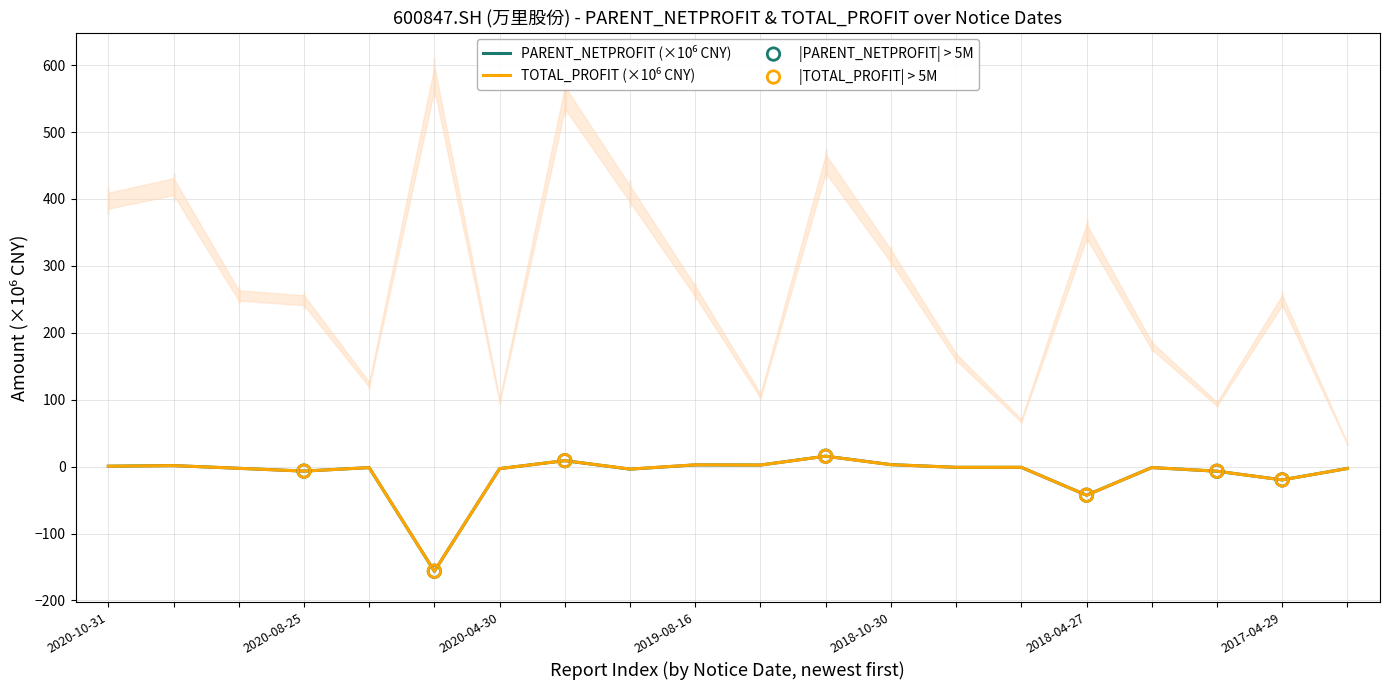

Which series contains the highest Y value?

PARENT_NETPROFIT